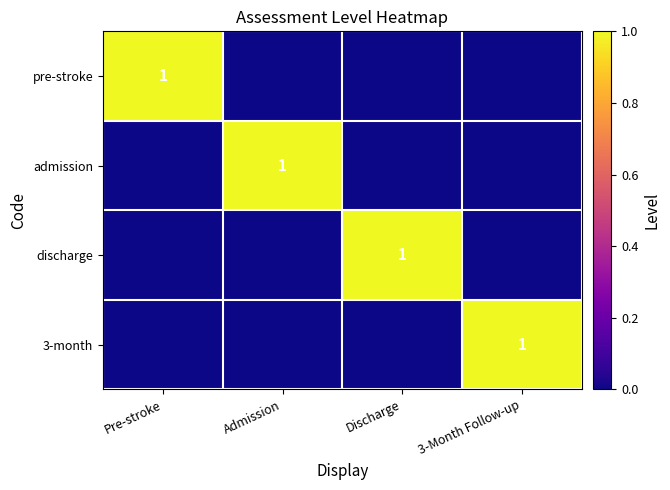

At which category is the sum across all series the highest?

Pre-stroke